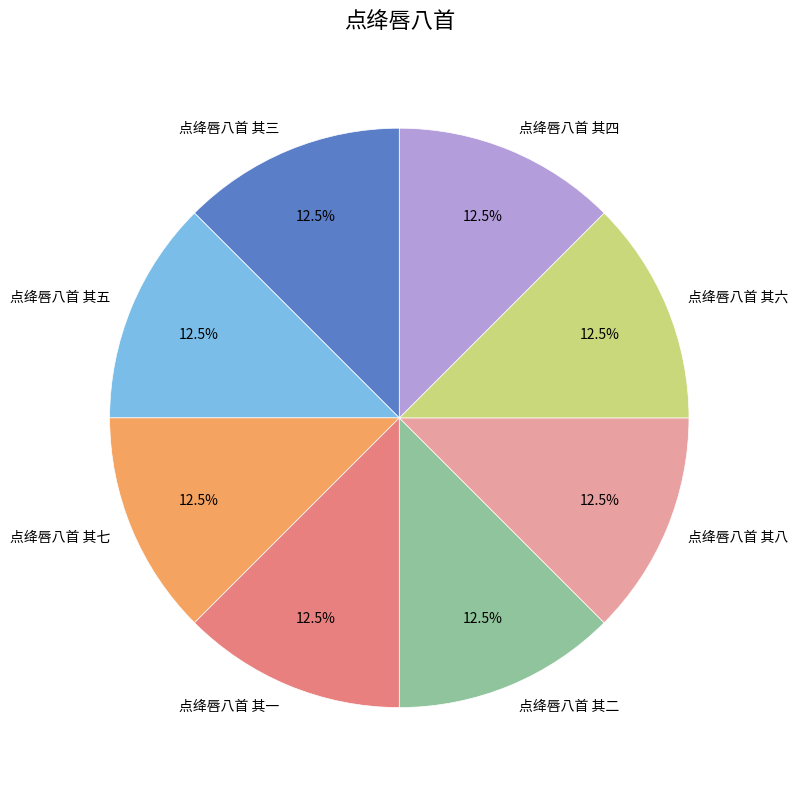

Combined, what portion of the pie is 点绛唇八首 其六 and 点绛唇八首 其二?

25.0%